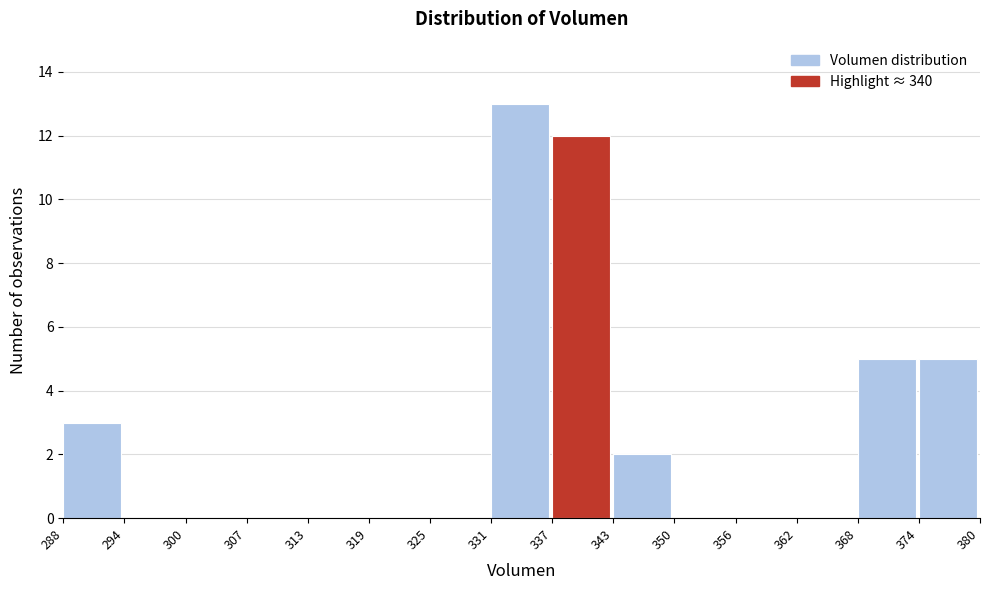

Reading left to right, transcribe this chart: for each bar, give the range it covers on the x-axis and its height. The values are not printed on the chart, so give them approximately, as read against the axis.

288 to 294: 3
294 to 300: 0
300 to 307: 0
307 to 313: 0
313 to 319: 0
319 to 325: 0
325 to 331: 0
331 to 337: 13
337 to 343: 12
343 to 350: 2
350 to 356: 0
356 to 362: 0
362 to 368: 0
368 to 374: 5
374 to 380: 5